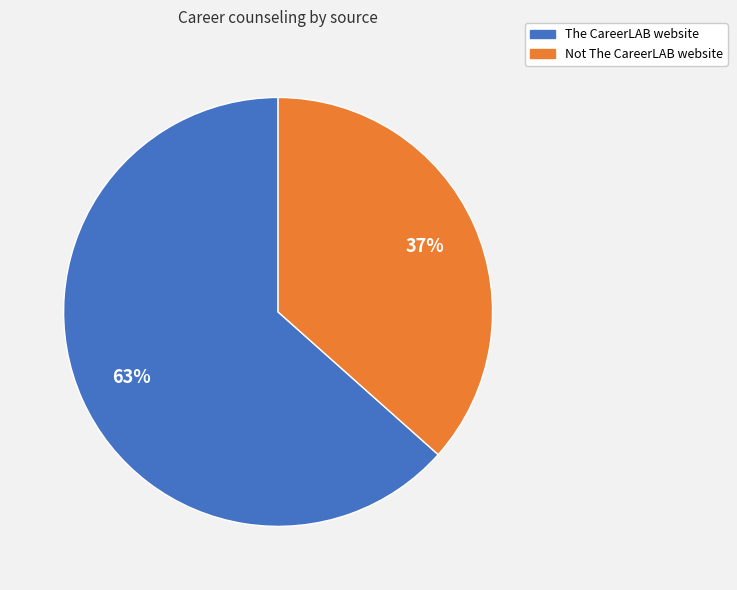

Between Not The CareerLAB website and The CareerLAB website, which is larger?

The CareerLAB website